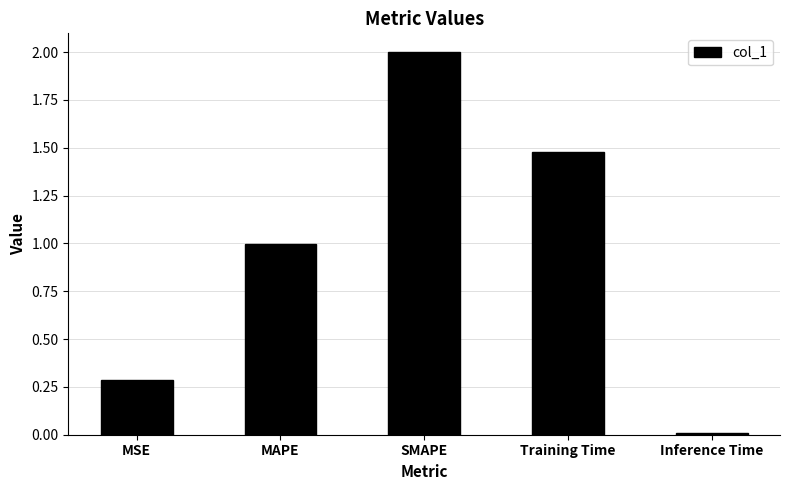

List the labels in order of value, largest first.

SMAPE, Training Time, MAPE, MSE, Inference Time